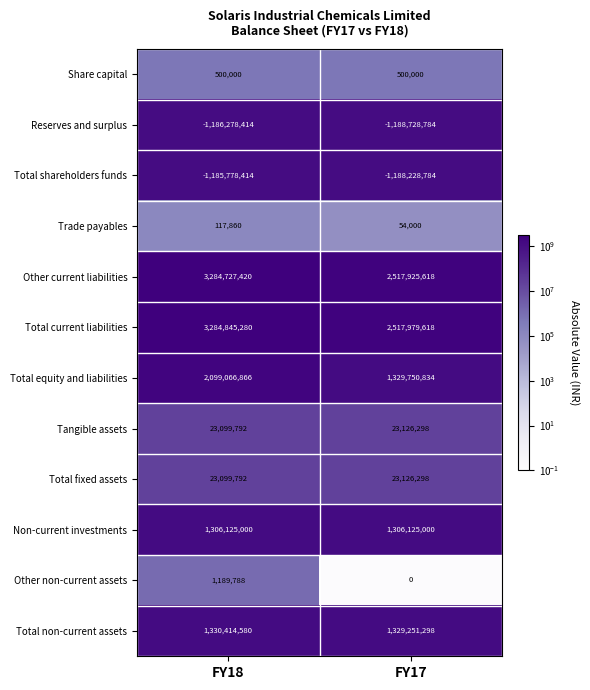

What is the minimum value shown in the chart?

-1188728784